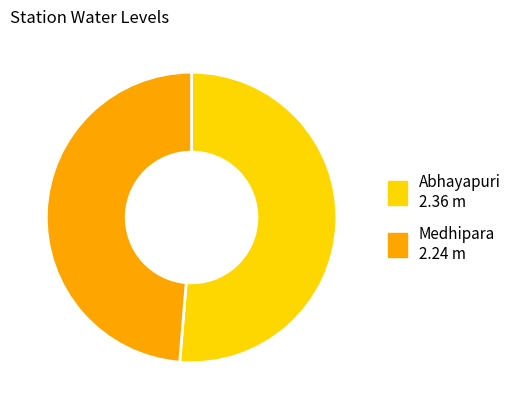

Which slice represents more than half of the pie?

Abhayapuri